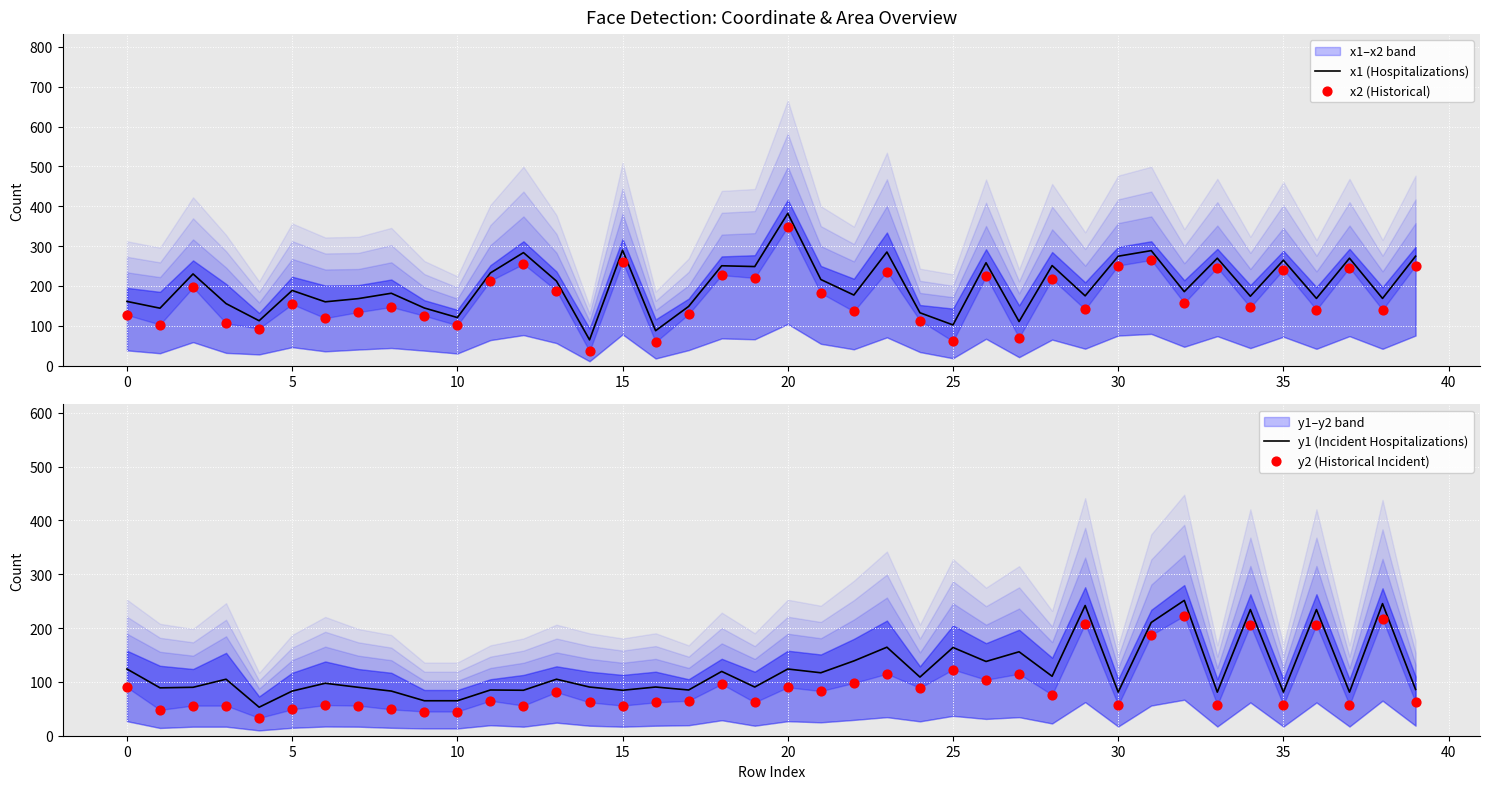

What is the total value across all series at 14?

253.0